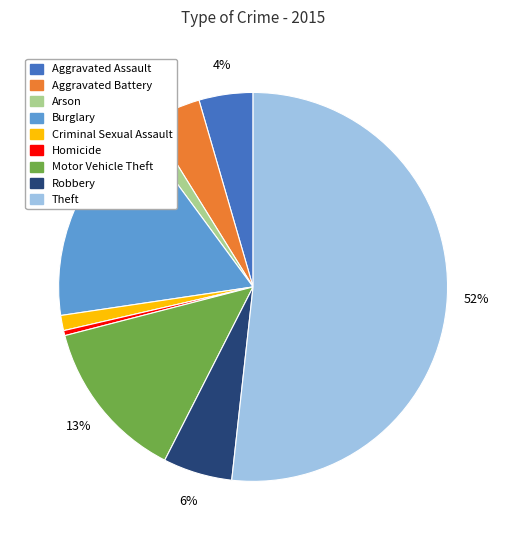

True or false: Homicide accounts for 0% of the total.

True